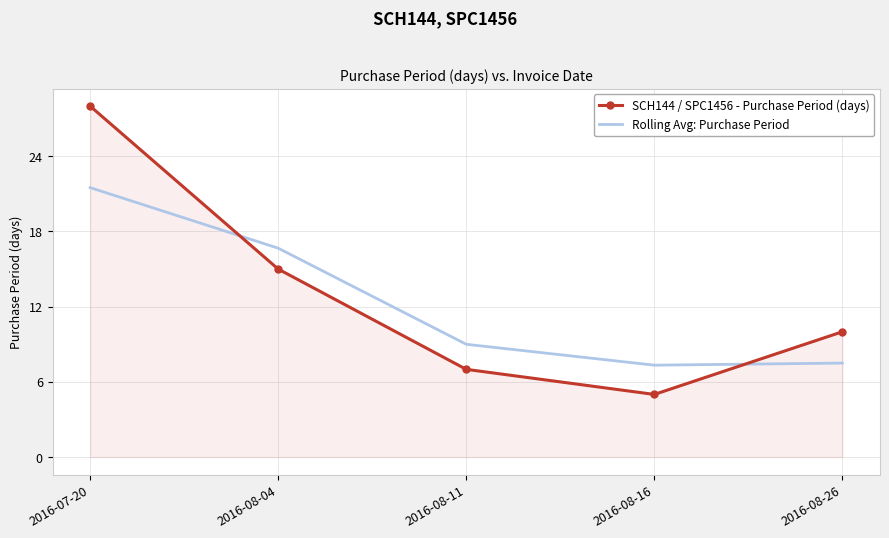

Where do Rolling Avg: Purchase Period and SCH144 / SPC1456 - Purchase Period (days) first cross each other?

2016-07-20 and 2016-08-04